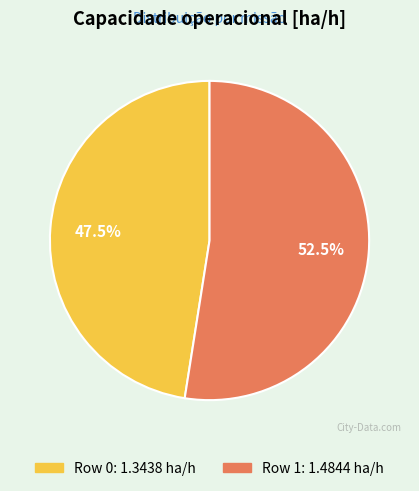

To the nearest percent, what is the average slice percentage?

50%